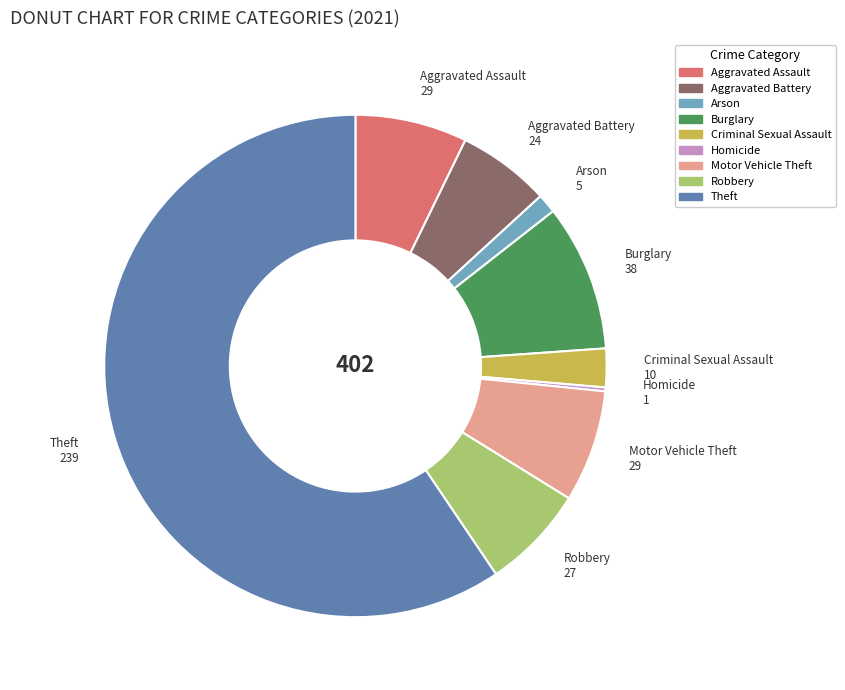

Which category accounts for the majority?

Theft